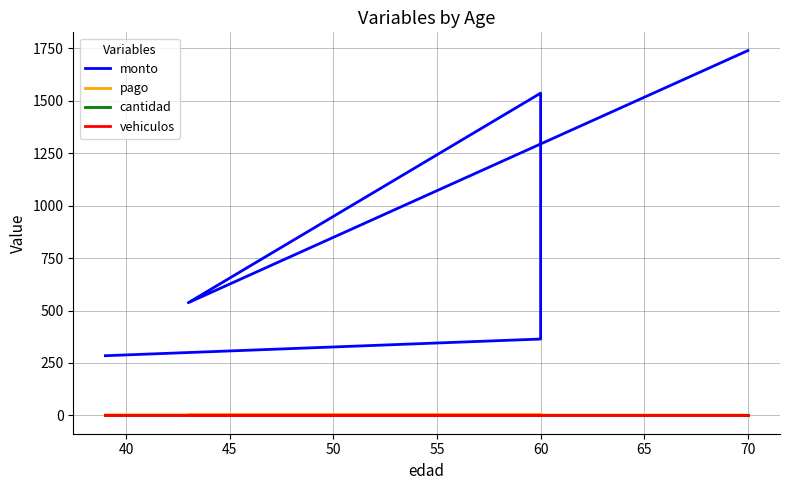

Between 55 and 35, which is larger?

55